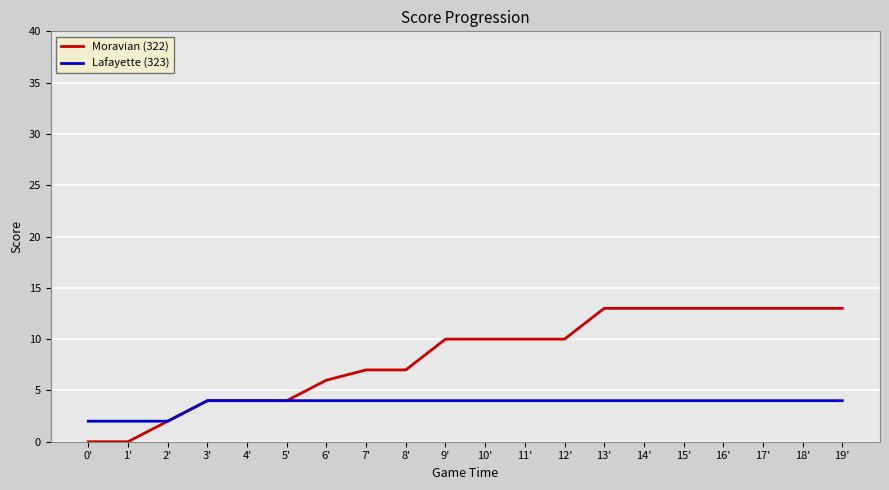

Between 1' and 17', which series saw the biggest shift?

Moravian (322)